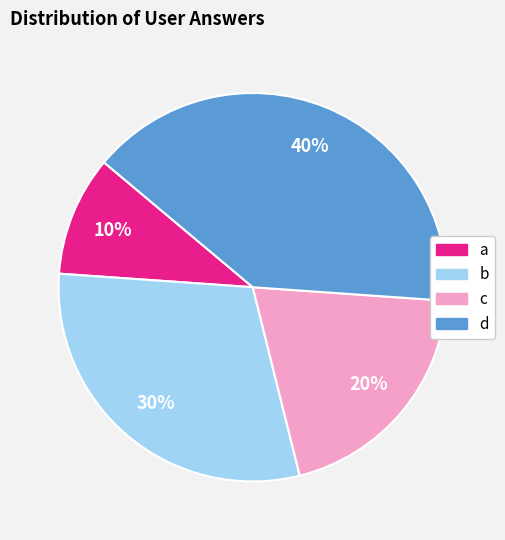

Which has a higher value, b or a?

b